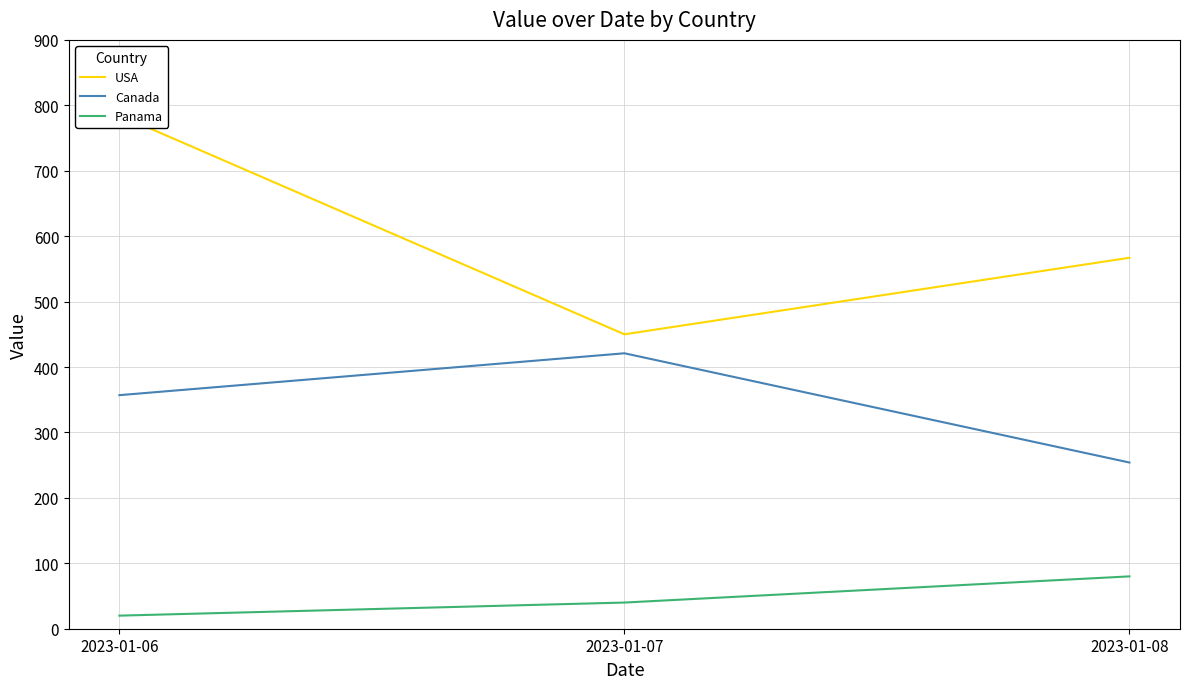

Which series has the largest total across all categories?

USA